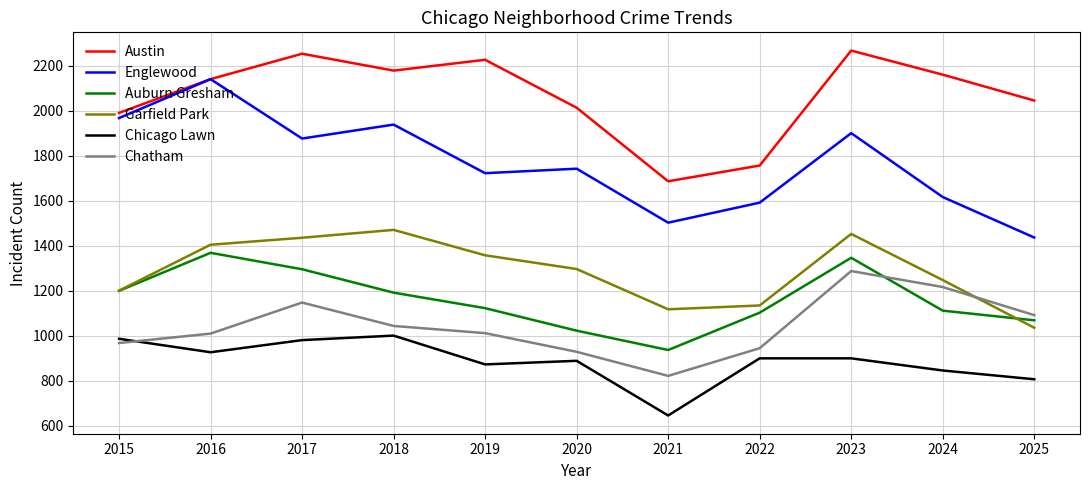

True or false: Austin has a value of 2161 at 2024.

True